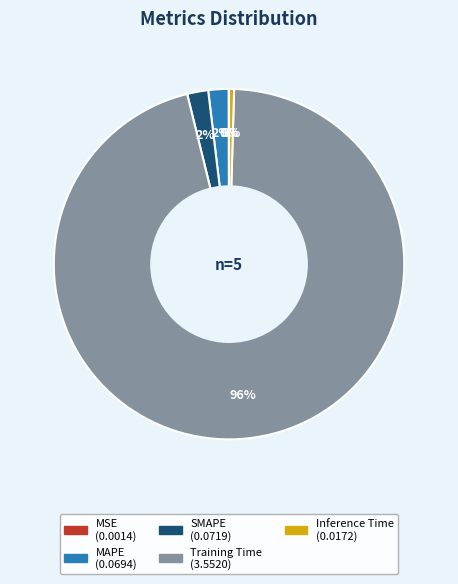

True or false: Inference Time accounts for 0% of the total.

True